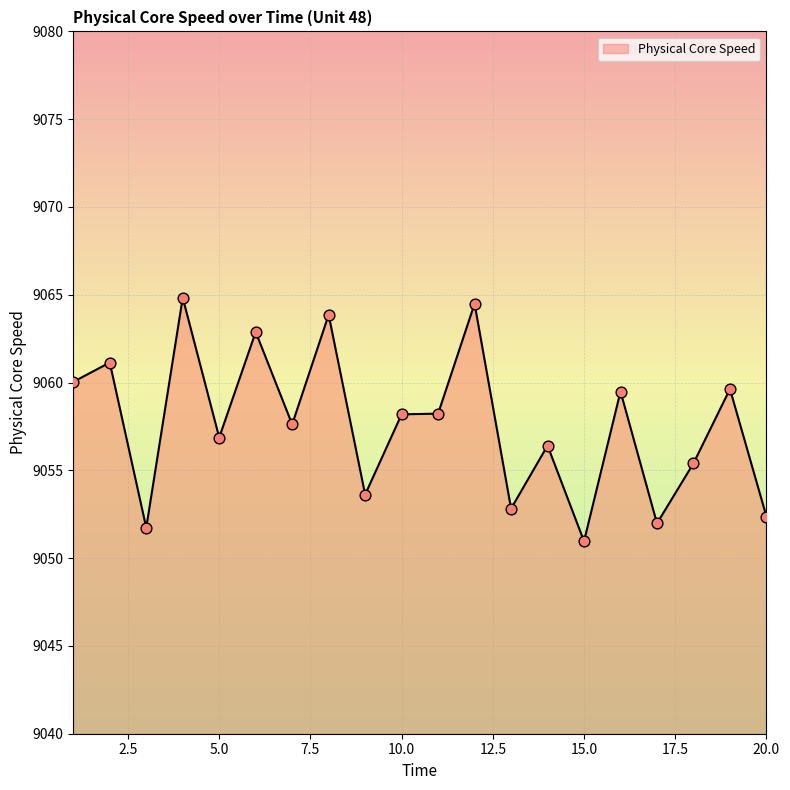

What is the smallest value displayed?

9051.0